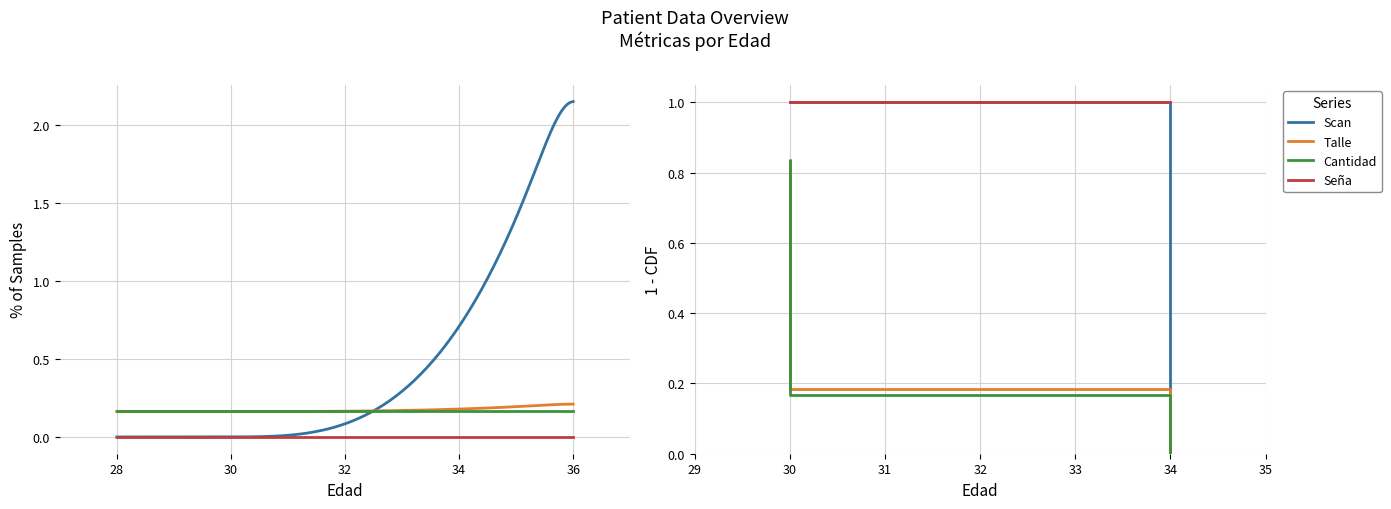

How many positive values does the Scan series have?

5